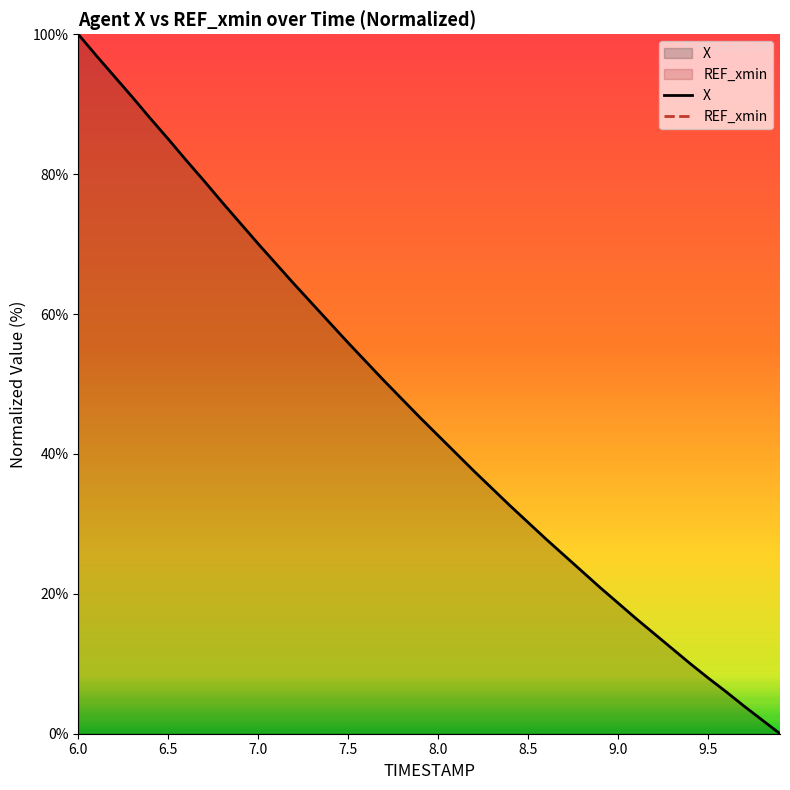

Rank the series by their maximum value, from lowest to highest.

X, REF_xmin